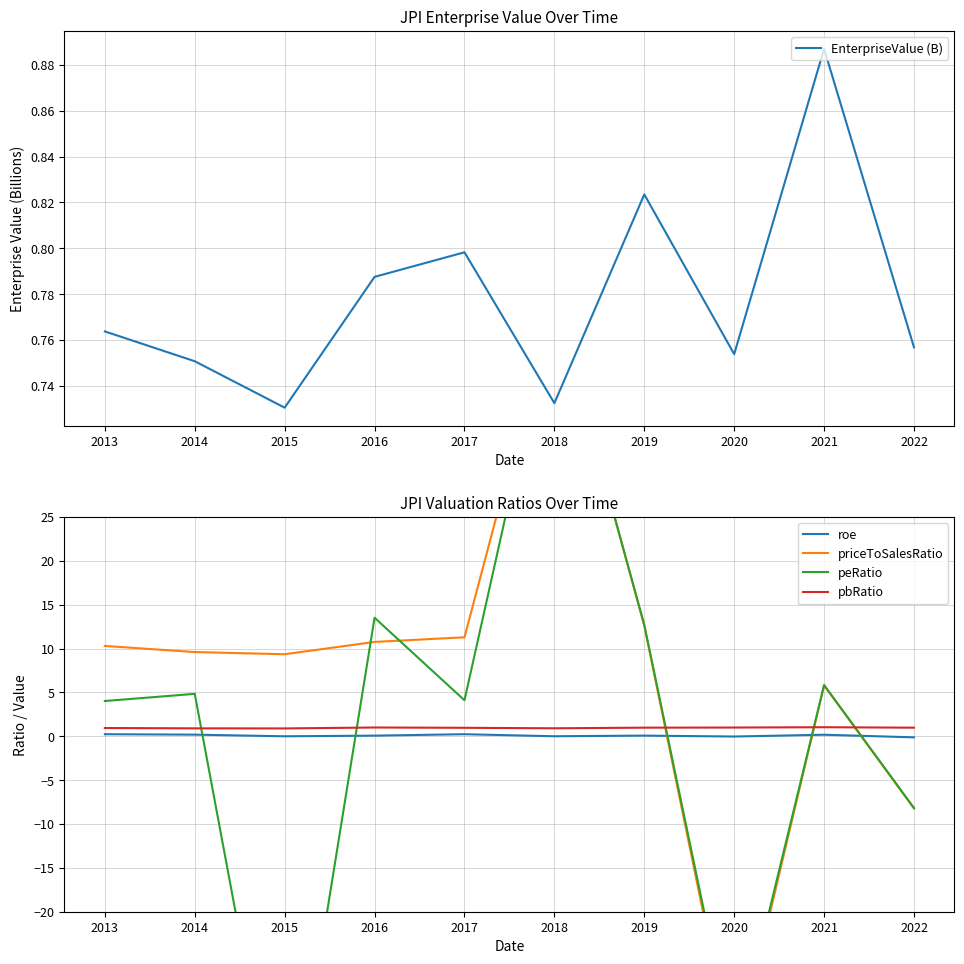

At which category does the chart reach its peak across all series?

2018